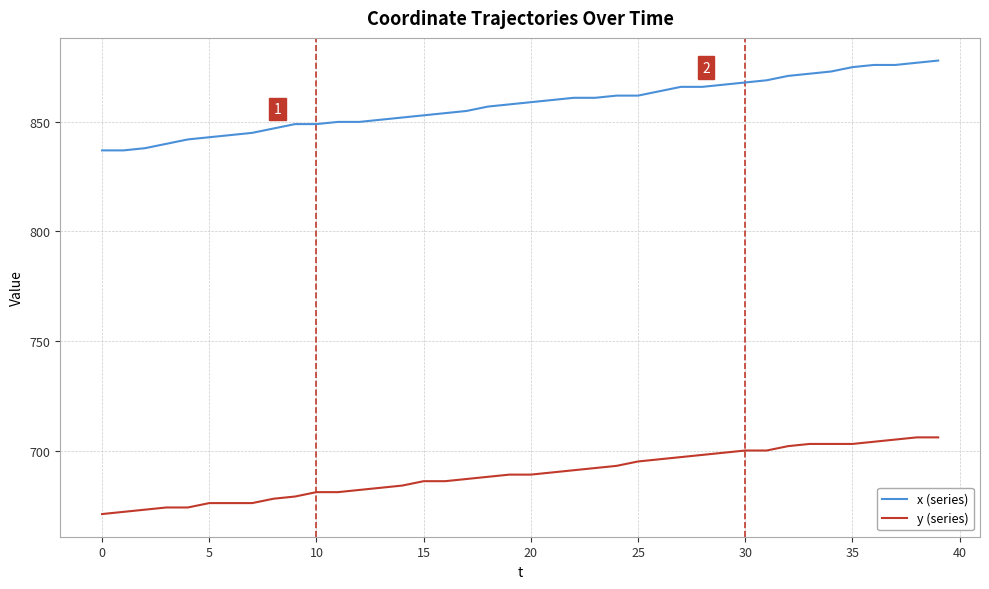

Rank the series by their maximum value, from highest to lowest.

x (series), y (series)